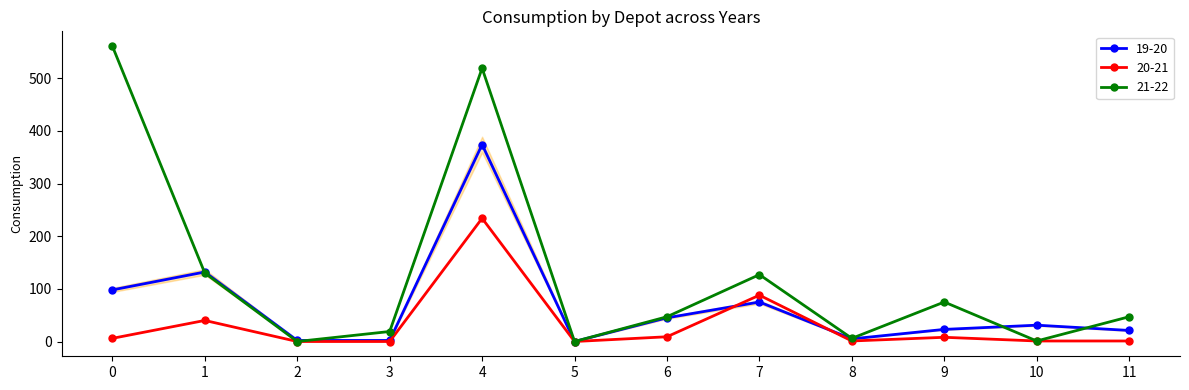

How many distinct data groups are displayed?

3